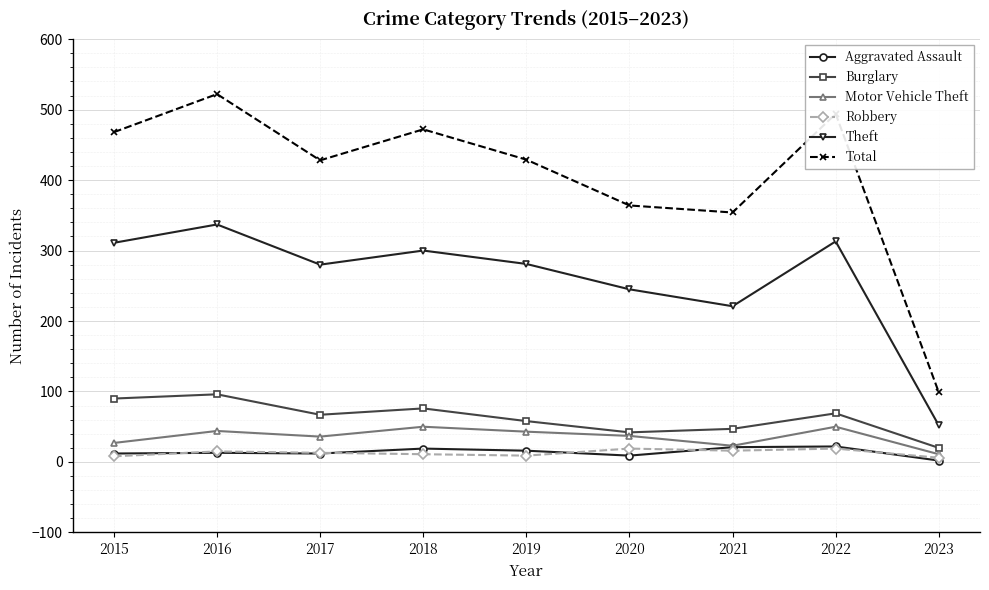

Where is Theft nearest to the value 194?

2021